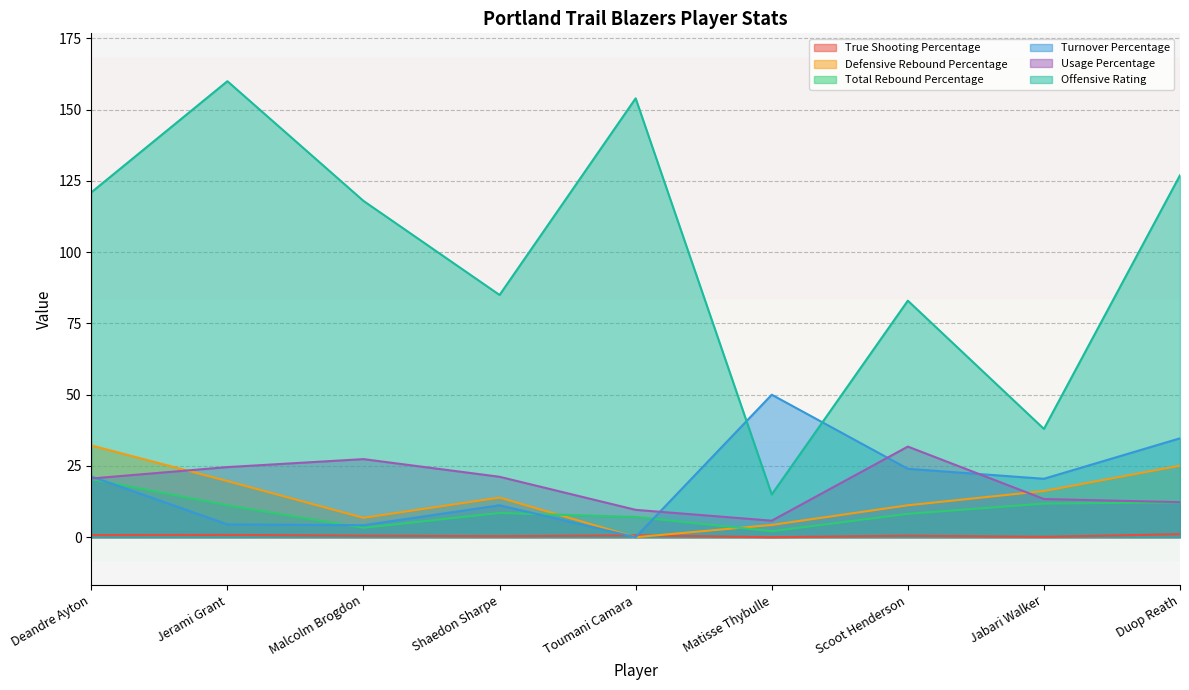

At which category does True Shooting Percentage reach its first local valley?

Shaedon Sharpe